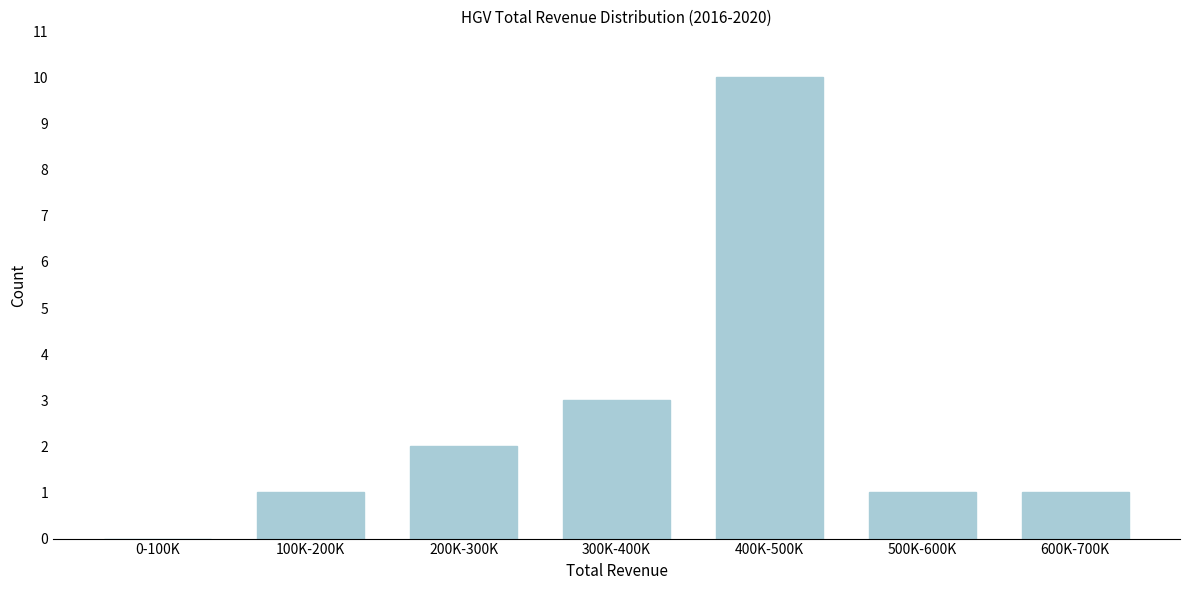

Reading left to right, extract all data points from this chart.

0-100K=0	100K-200K=1	200K-300K=2	300K-400K=3	400K-500K=10	500K-600K=1	600K-700K=1